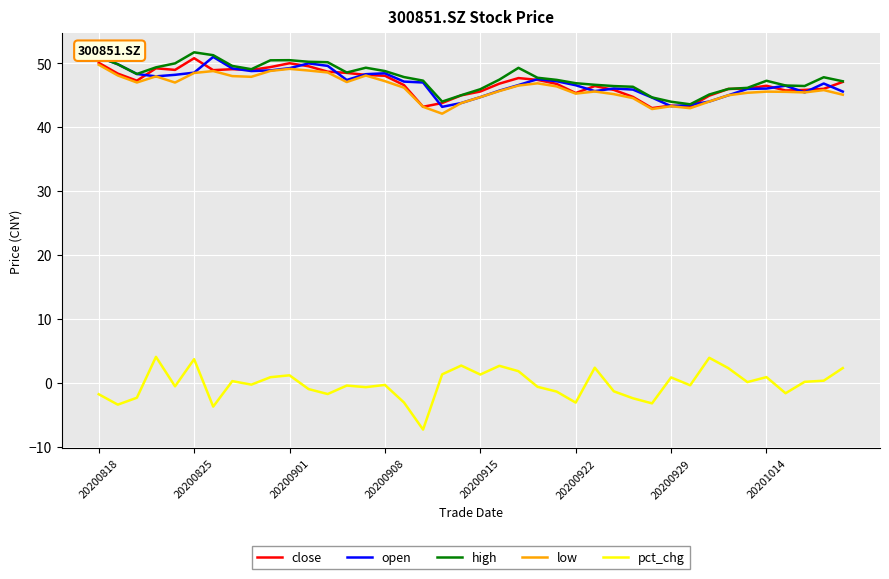

Which series has the largest total across all categories?

high